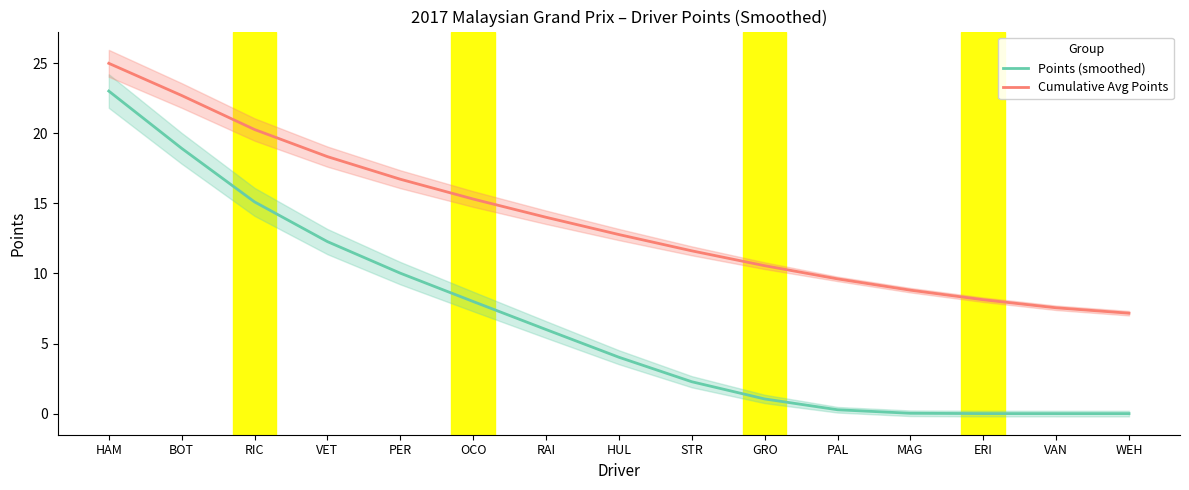

What is the highest value of the Points (smoothed) series?

23.0